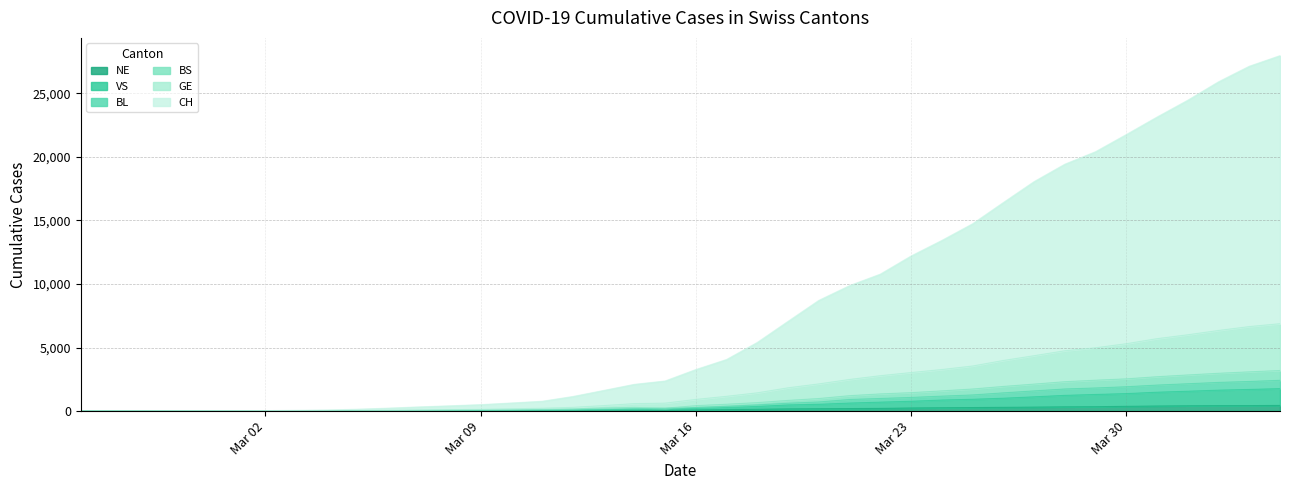

Reading left to right, transcribe all the data shown in this chart.

CH: 1	2	4	11	14	20	26	46	63	109	176	247	303	373	458	551	852	1191	1516	1742	2350	2896	3965	5229	6569	7382	7990	9167	10156	11188	12424	13695	14677	15429	16455	17435	18455	19564	20482	21088
GE: 0	1	1	3	5	7	7	9	9	13	18	30	40	49	79	90	121	188	298	401	490	623	769	991	1150	1276	1432	1582	1679	1809	2041	2234	2433	2550	2764	2994	3161	3369	3561	3683
BS: 0	0	1	1	1	1	1	3	3	8	15	21	24	28	33	49	73	92	100	0	144	165	182	222	272	299	358	376	414	466	505	534	573	609	621	657	691	718	758	771
BL: 0	0	0	1	2	2	2	2	2	6	6	15	19	20	22	26	26	42	47	54	76	89	116	134	184	282	289	302	306	341	422	466	502	511	539	561	588	610	625	656
VS: 0	0	0	1	1	0	3	3	4	5	6	0	7	12	17	22	30	53	76	98	116	173	225	311	346	433	490	527	606	651	715	808	902	964	1000	1085	1145	1218	1273	1319
NE: 0	0	0	0	0	1	0	0	8	9	13	18	24	27	31	37	46	59	68	74	93	114	146	175	188	200	216	247	265	280	299	316	337	346	378	402	420	430	433	449